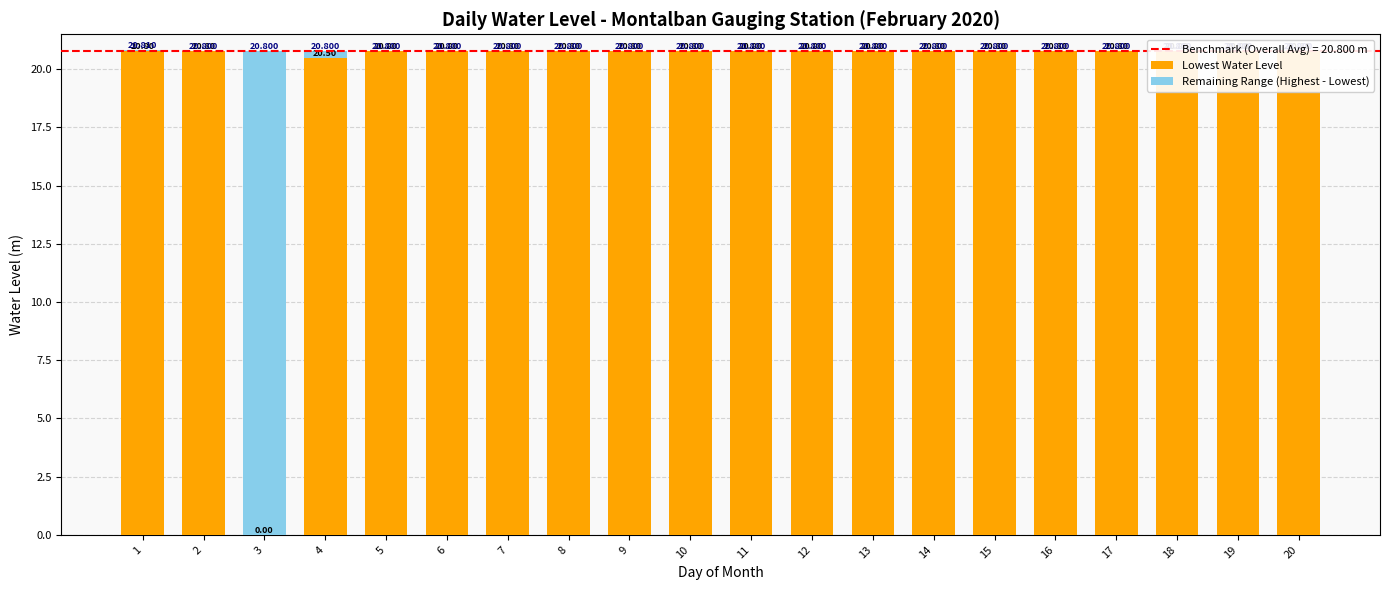

What is the difference between the highest and lowest values at 5?

20.8